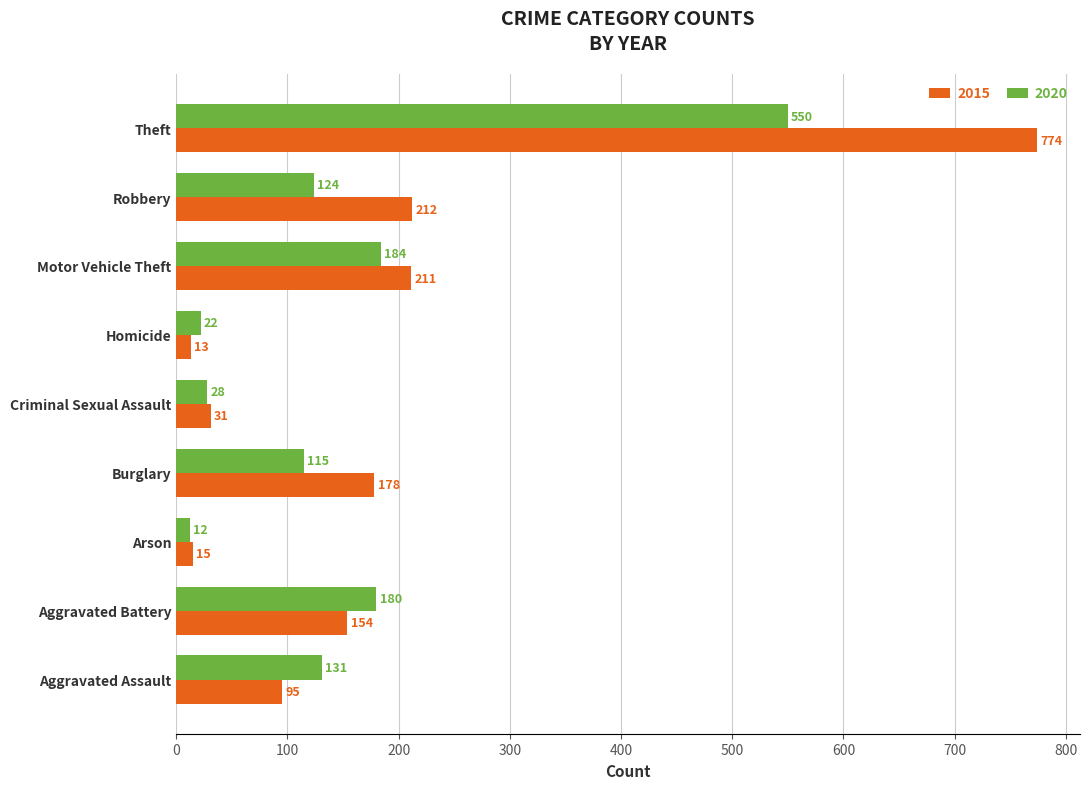

What is the maximum value for 2020?

550